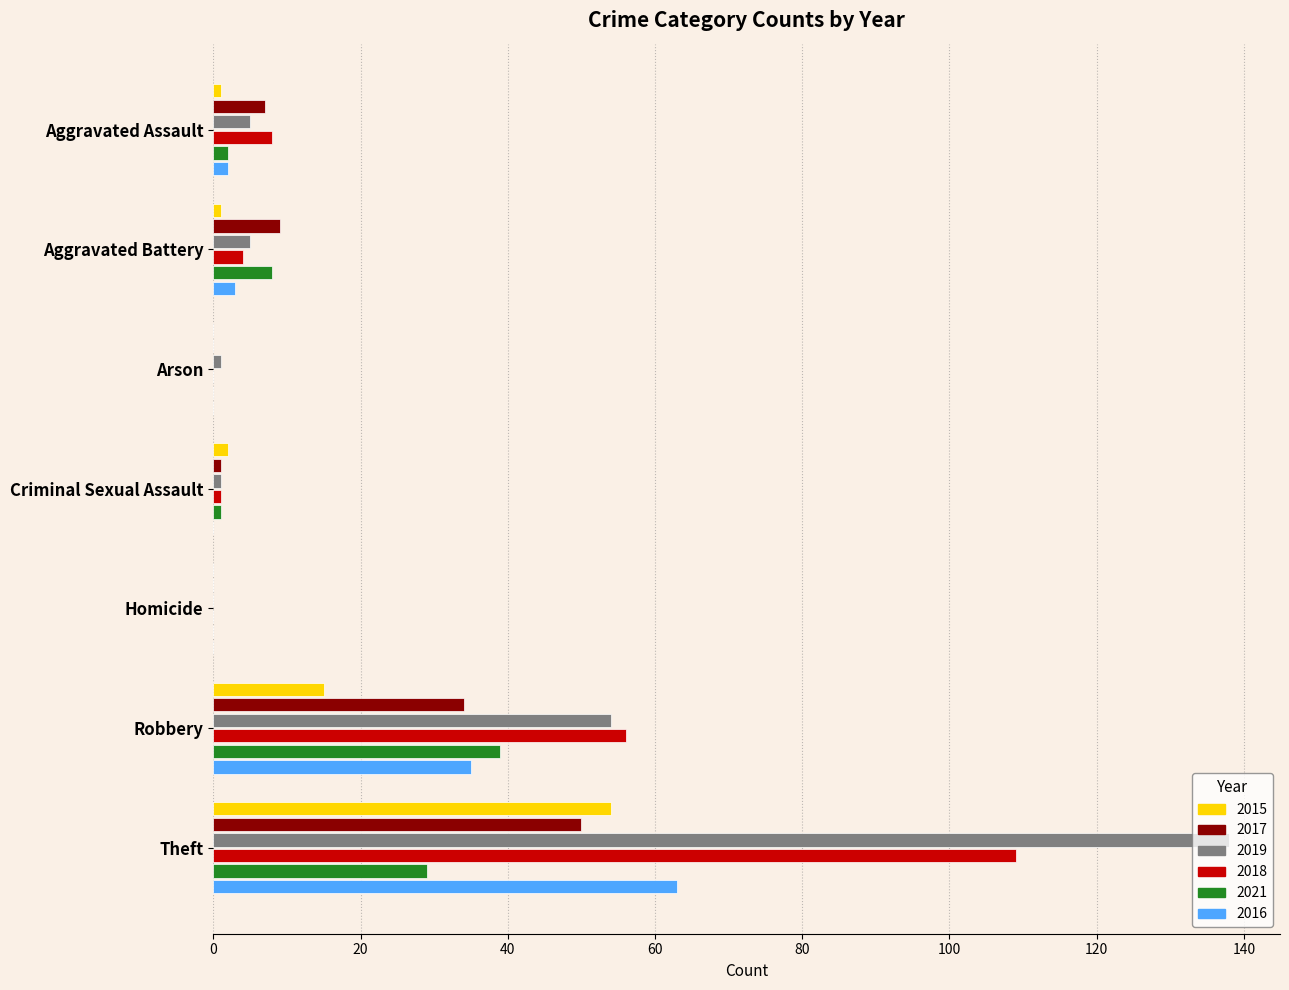

What is the total value across all series at Aggravated Assault?

25